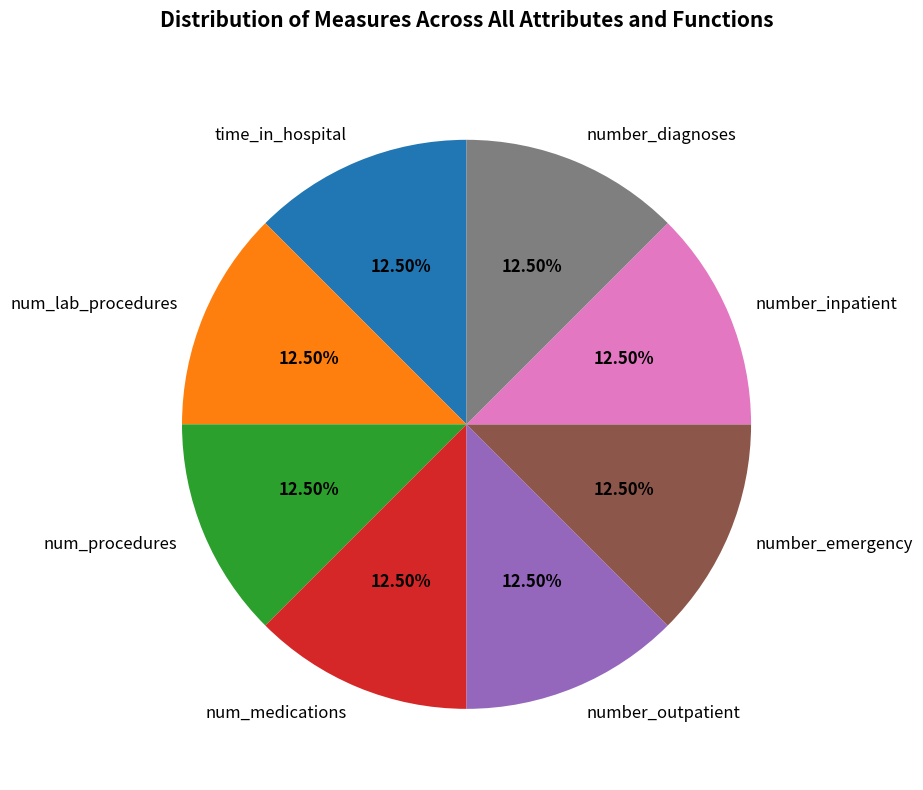

Is there any slice that represents more than half of the pie?

No